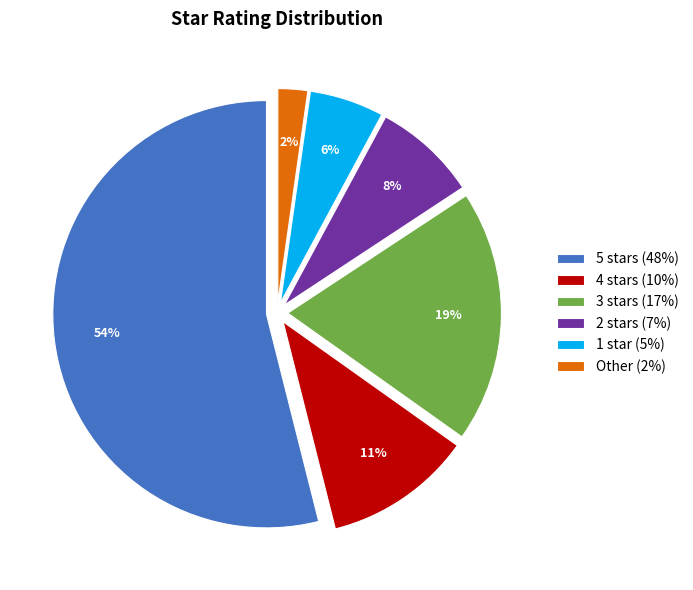

Which slice is the smallest?

Other (2%)